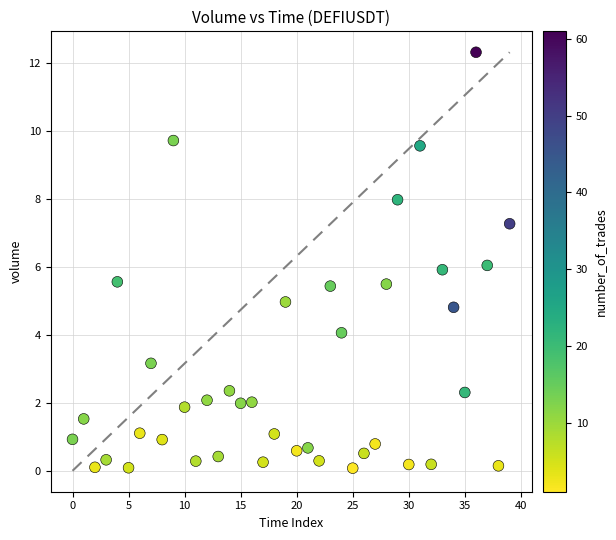

What is the range of Y values (max minus min)?

12.2